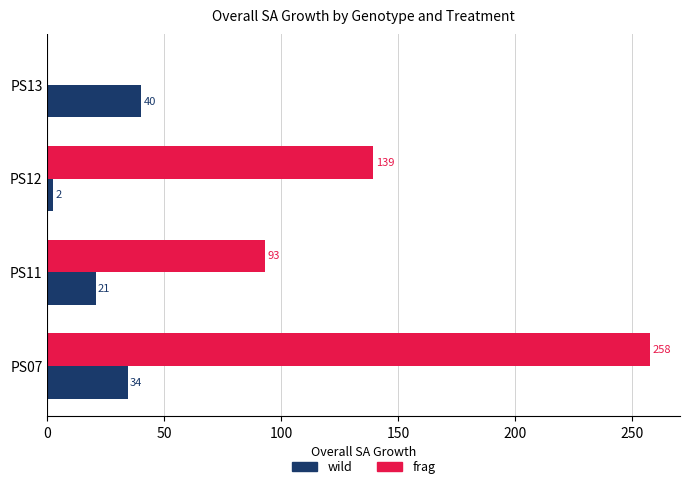

What are all the series names shown in the legend?

wild, frag